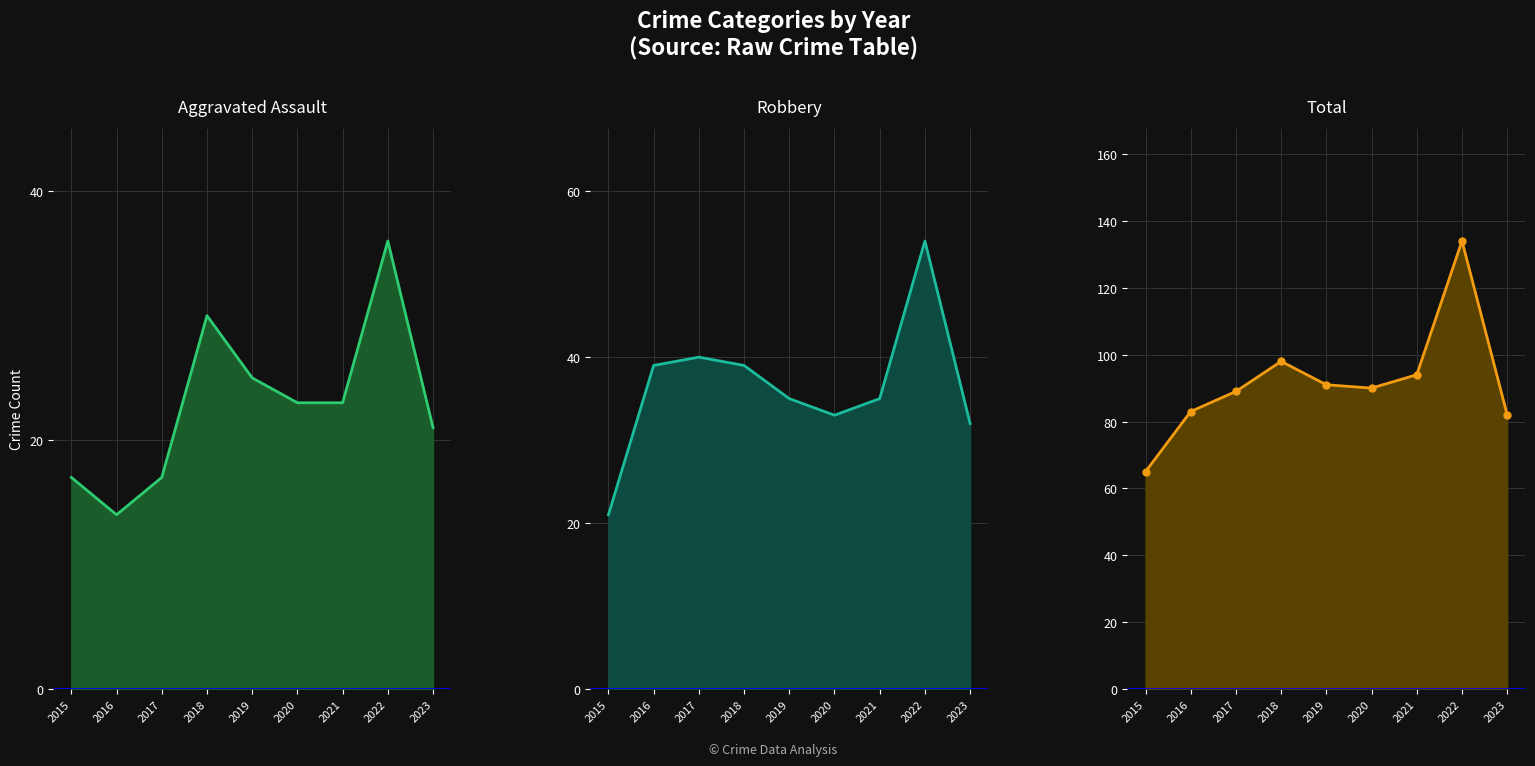

Count the number of data series in this chart.

3